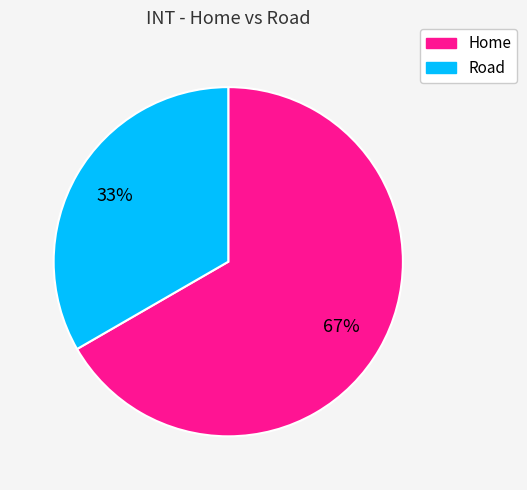

Combined, do Home and Road account for over 50%?

Yes